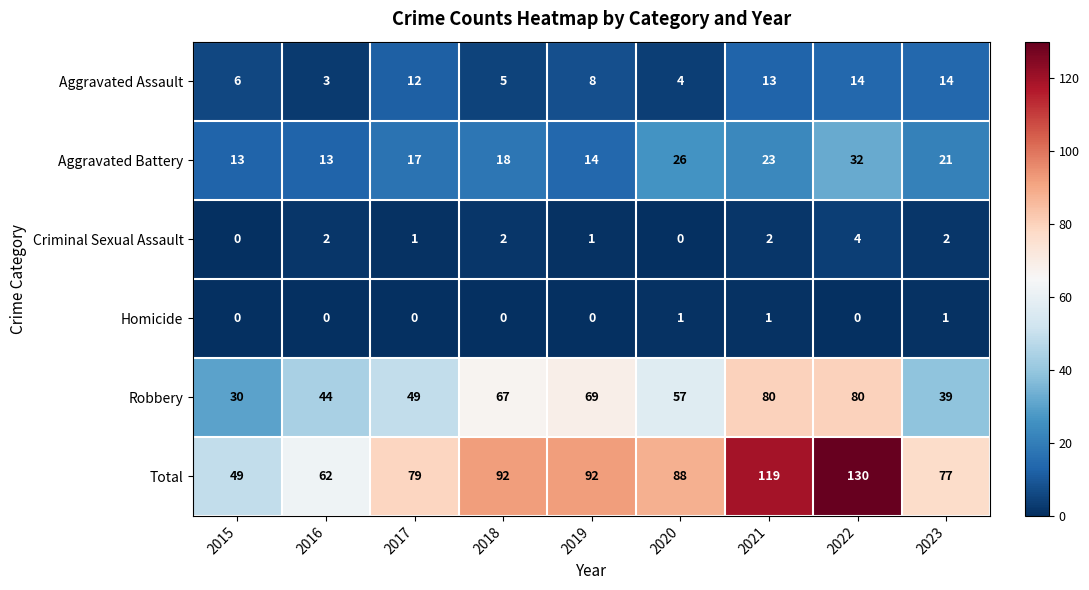

Where is Aggravated Assault nearest to the value 8?

2019